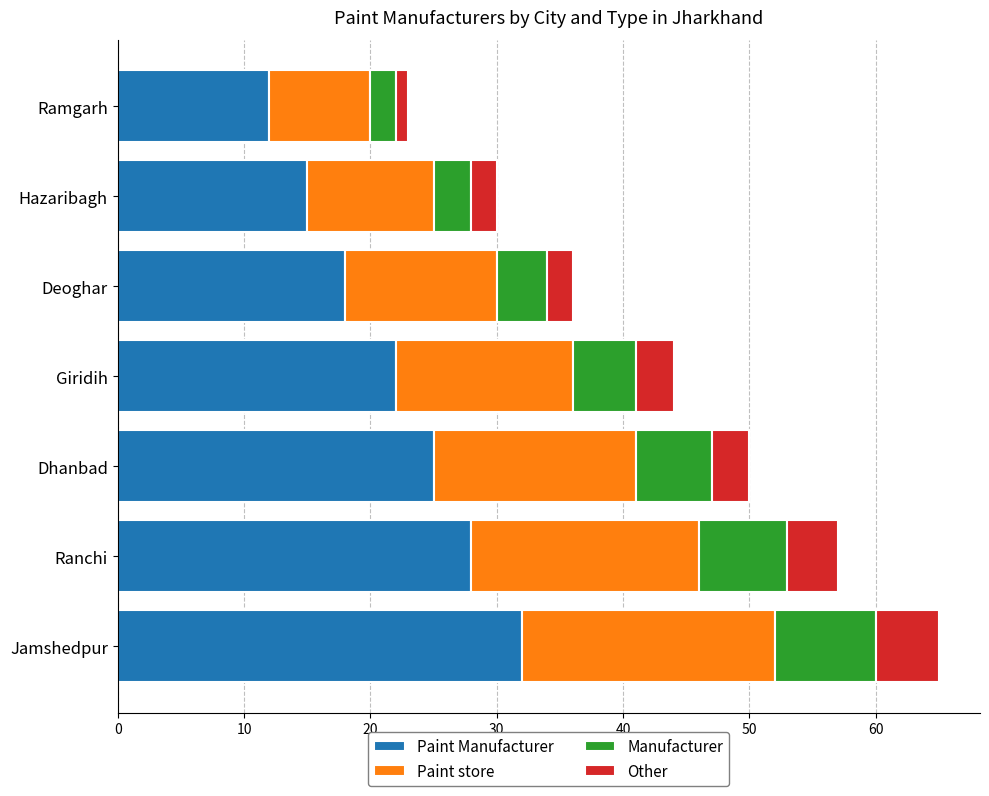

At which category is the sum across all series the highest?

Jamshedpur